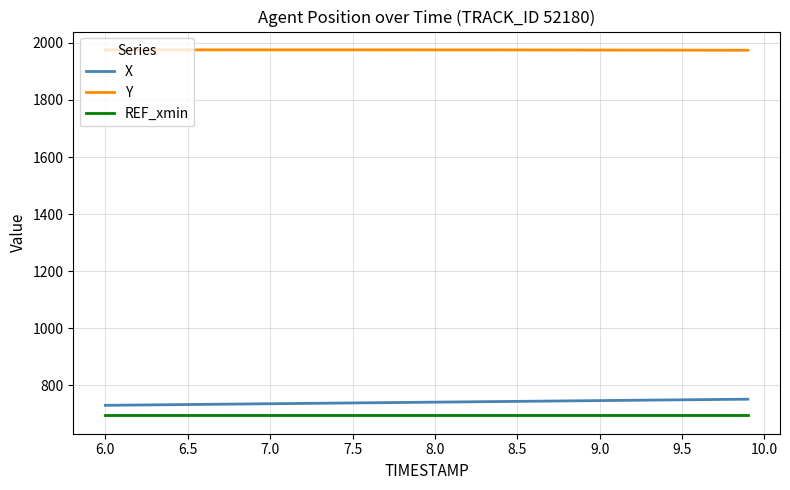

What is the maximum value shown in the chart?

1975.5